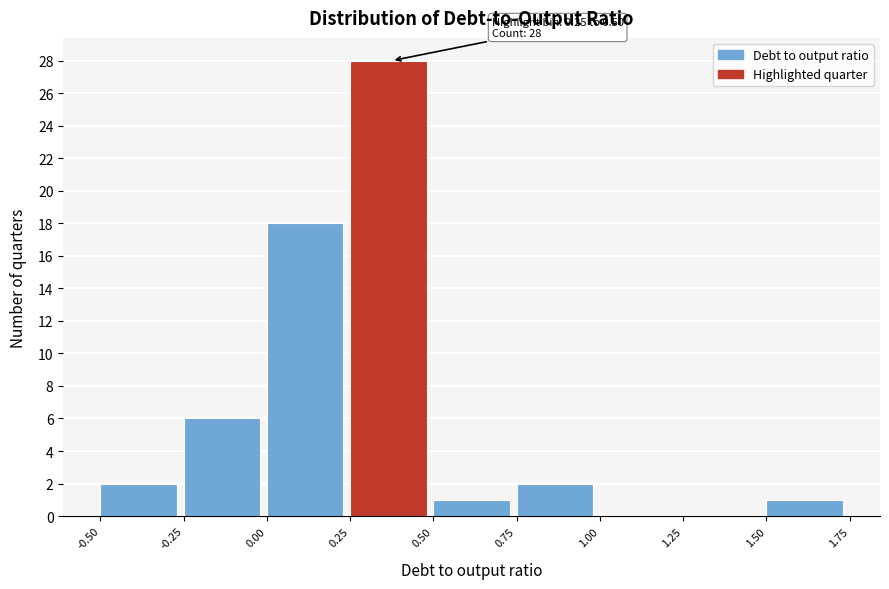

Over which range of the x-axis is the bar tallest?

0.25 to 0.50